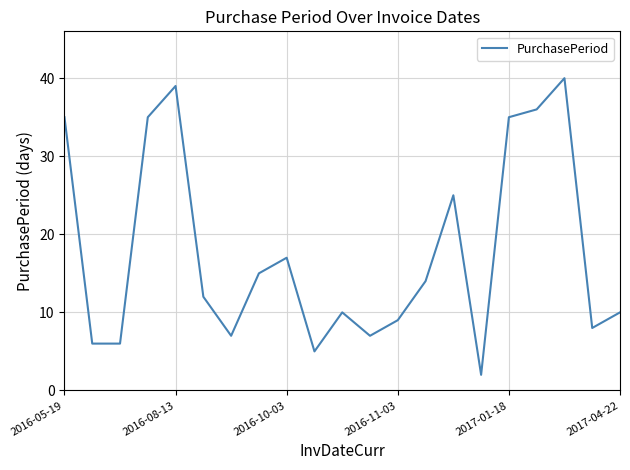

What is the greatest value displayed?

40